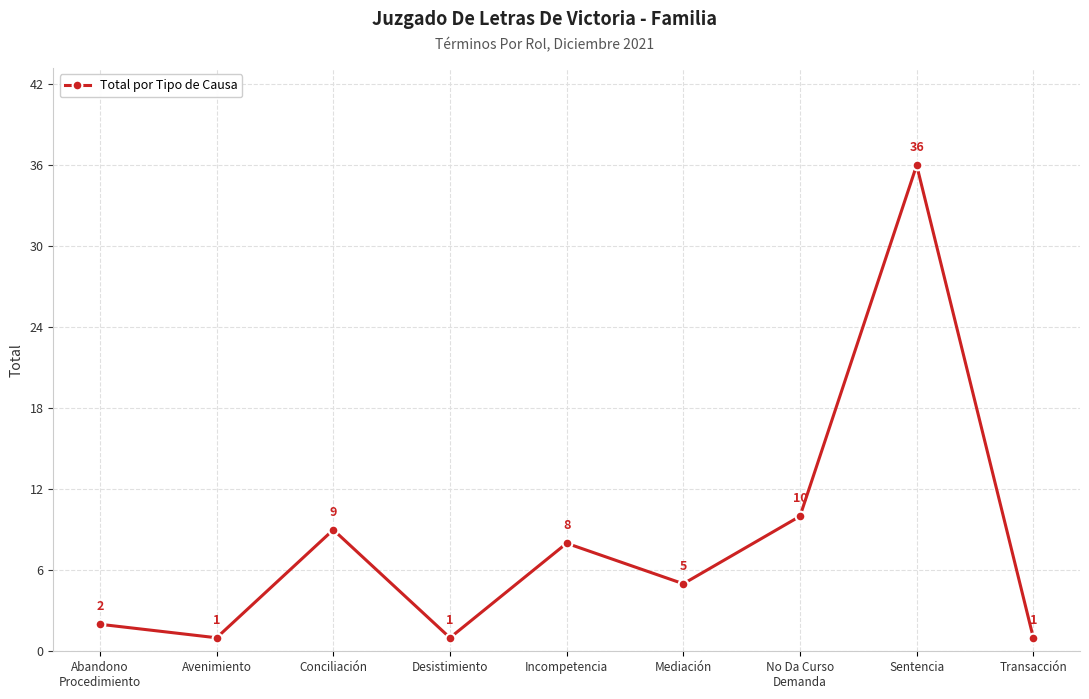

Is it true that the value at Desistimiento is 1?

True